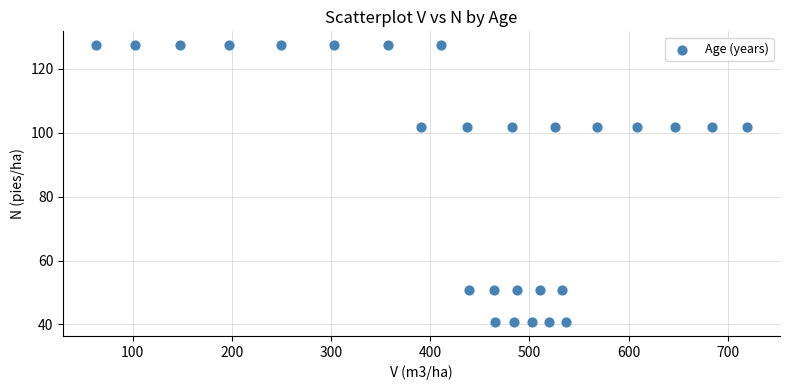

What is the range of X values (max minus min)?

656.7